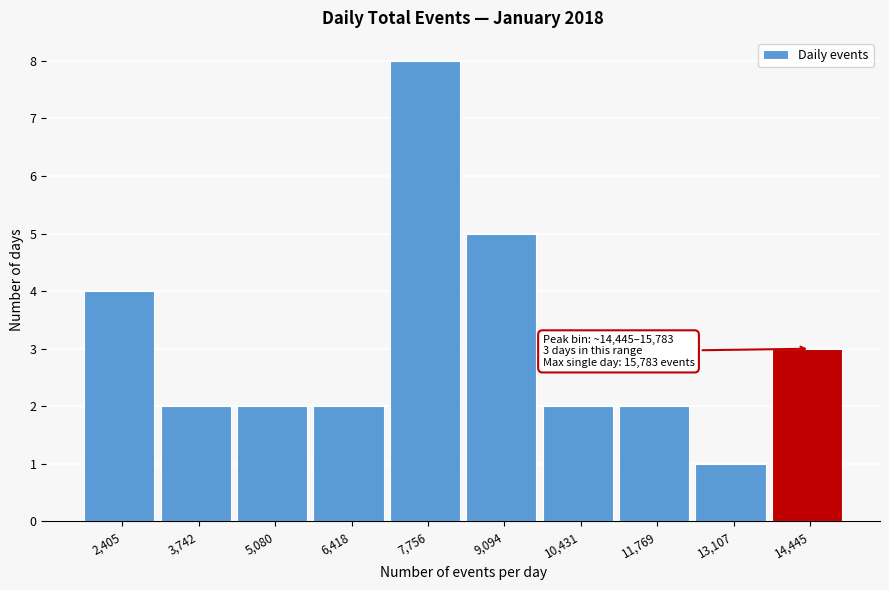

Reading left to right, what are all the values shown in this chart?

2,405=4	3,742=2	5,080=2	6,418=2	7,756=8	9,094=5	10,431=2	11,769=2	13,107=1	14,445=3